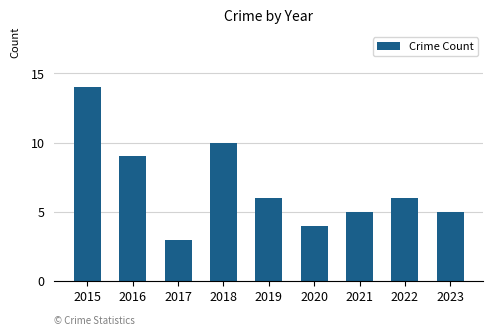

Approximately how many times larger is the value at 2020 compared to 2017?

1.3